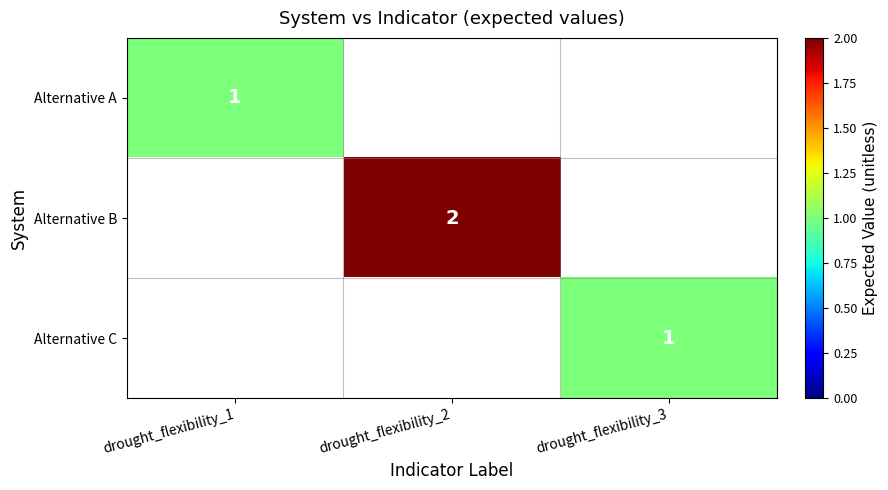

True or false: Alternative B has a value of 1 at drought_flexibility_2.

False